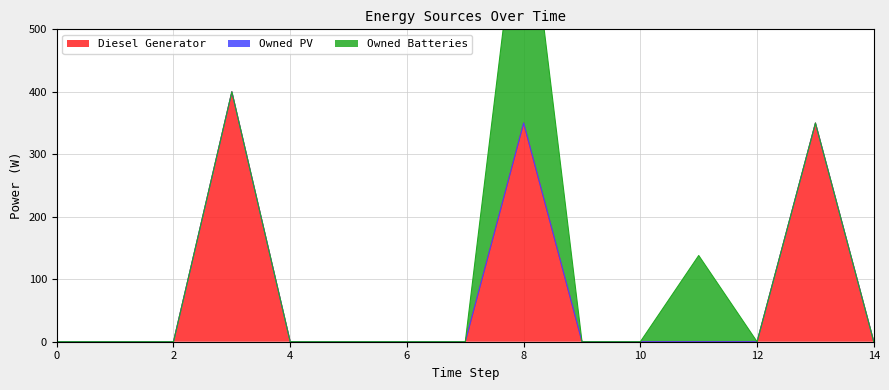

True or false: Diesel Generator and Owned Batteries intersect in this chart.

False